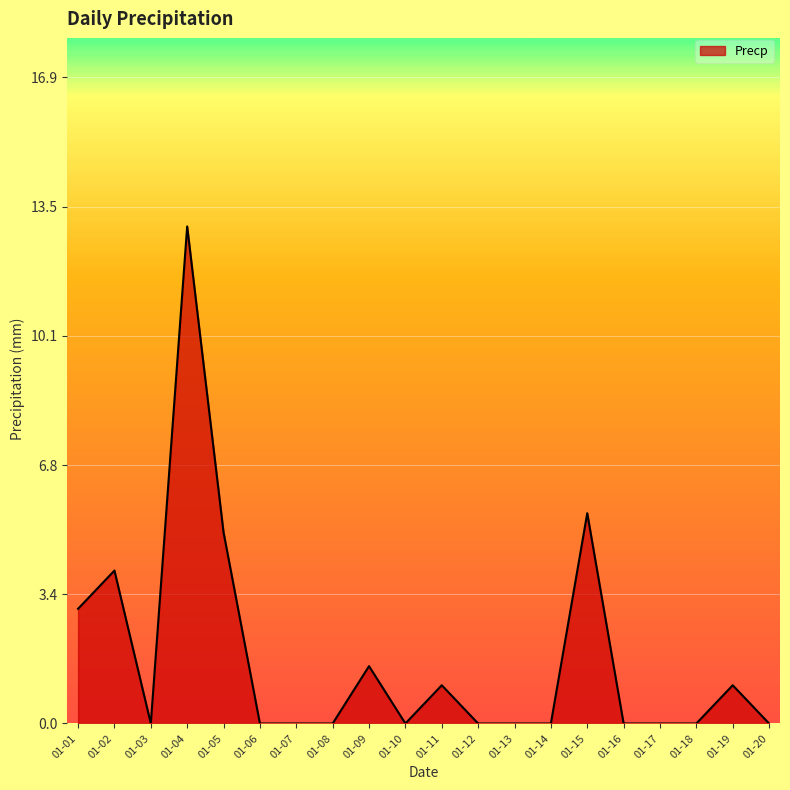

What is the difference between the values at 01-16 and 01-04?

13.0